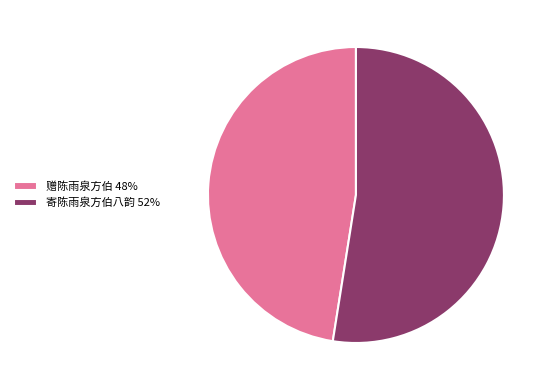

Approximately how many times larger is the value at 赠陈雨泉方伯 48% compared to 寄陈雨泉方伯八韵 52%?

0.9